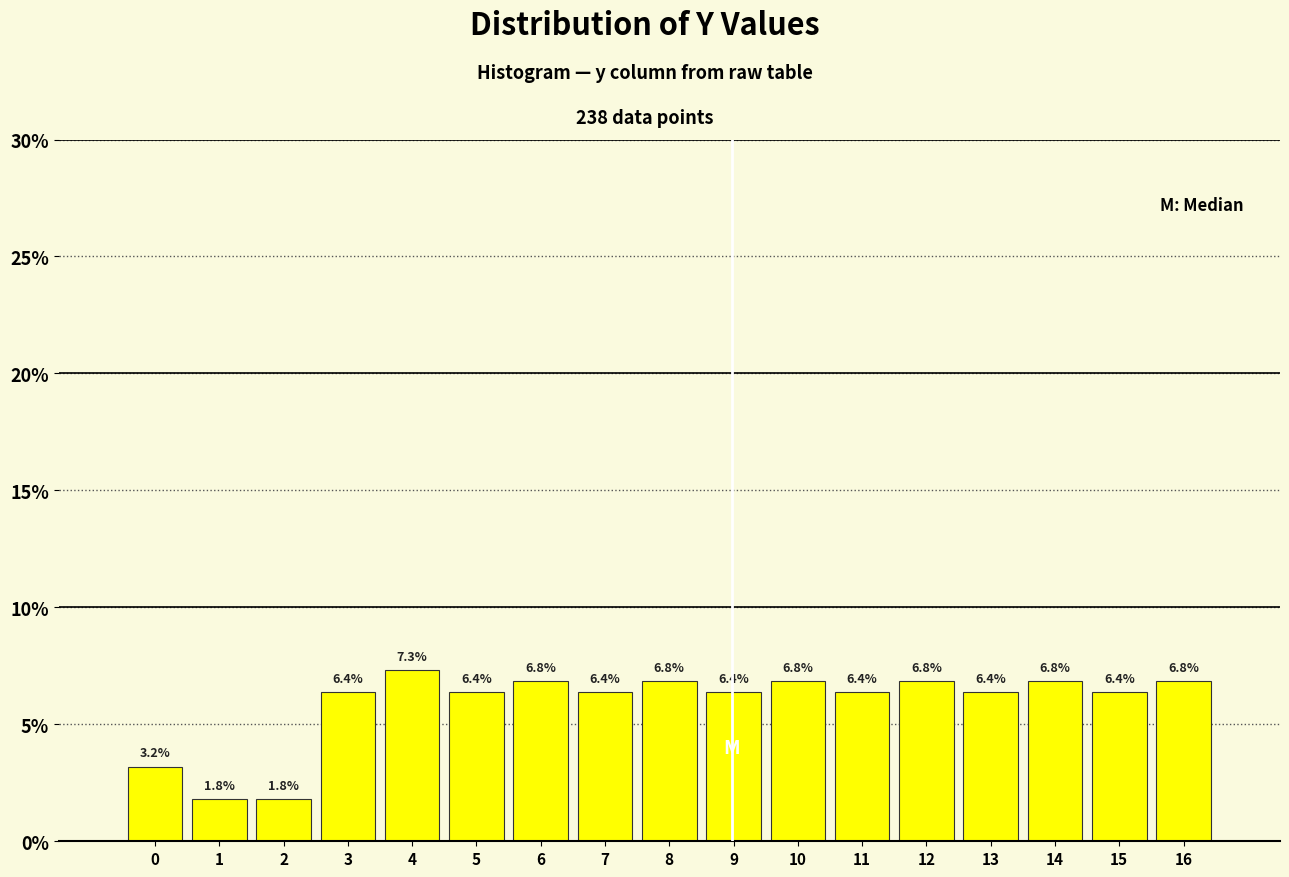

Reading right to left, transcribe all the data shown in this chart.

6.8	6.4	6.8	6.4	6.8	6.4	6.8	6.4	6.8	6.4	6.8	6.4	7.3	6.4	1.8	1.8	3.2